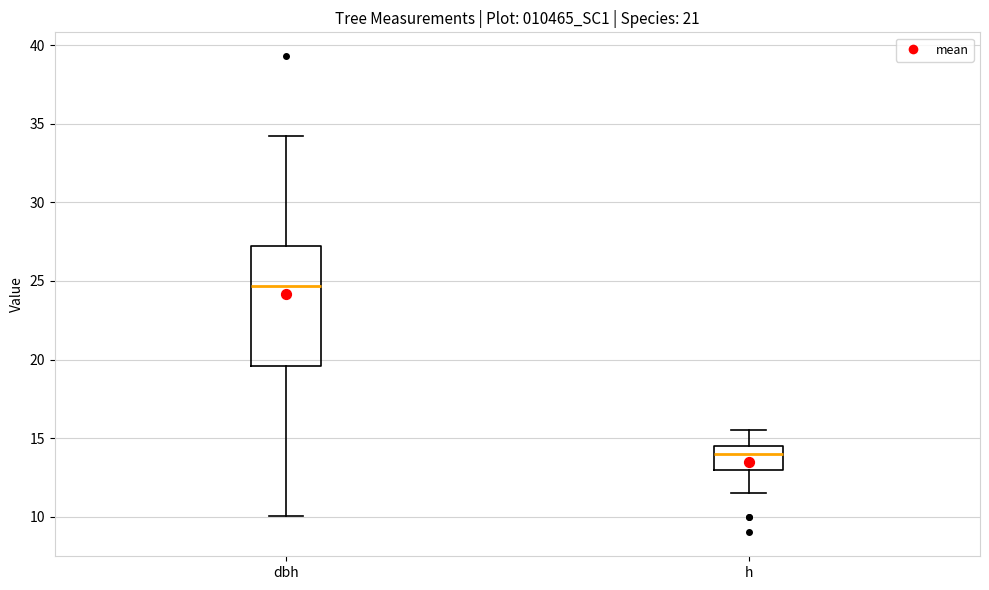

Which box's median line is the highest?

dbh